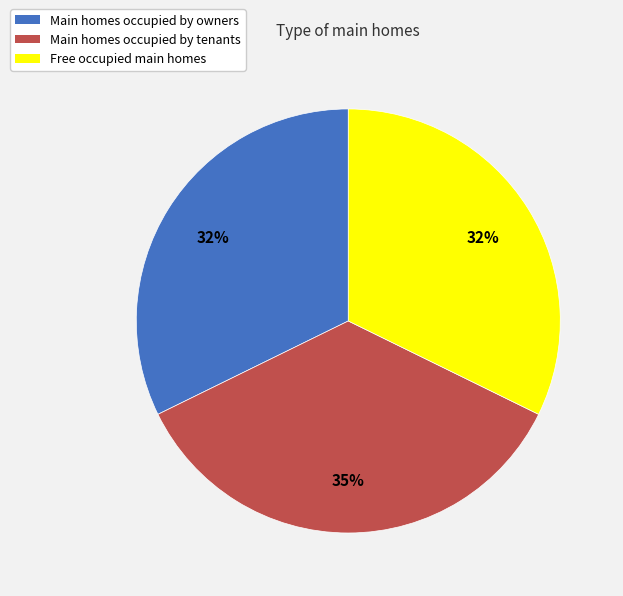

The Free occupied main homes slice represents 46% of the pie. True or false?

False